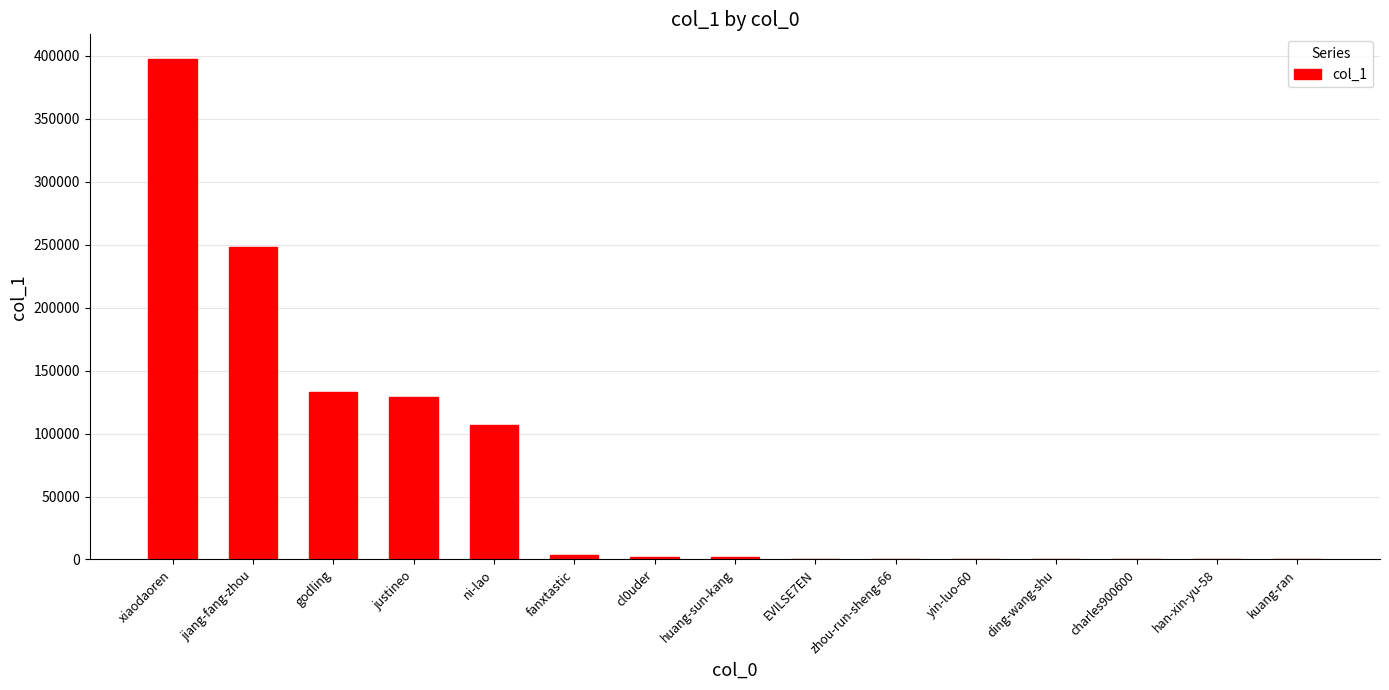

Where is the data nearest to the value 198591?

jiang-fang-zhou